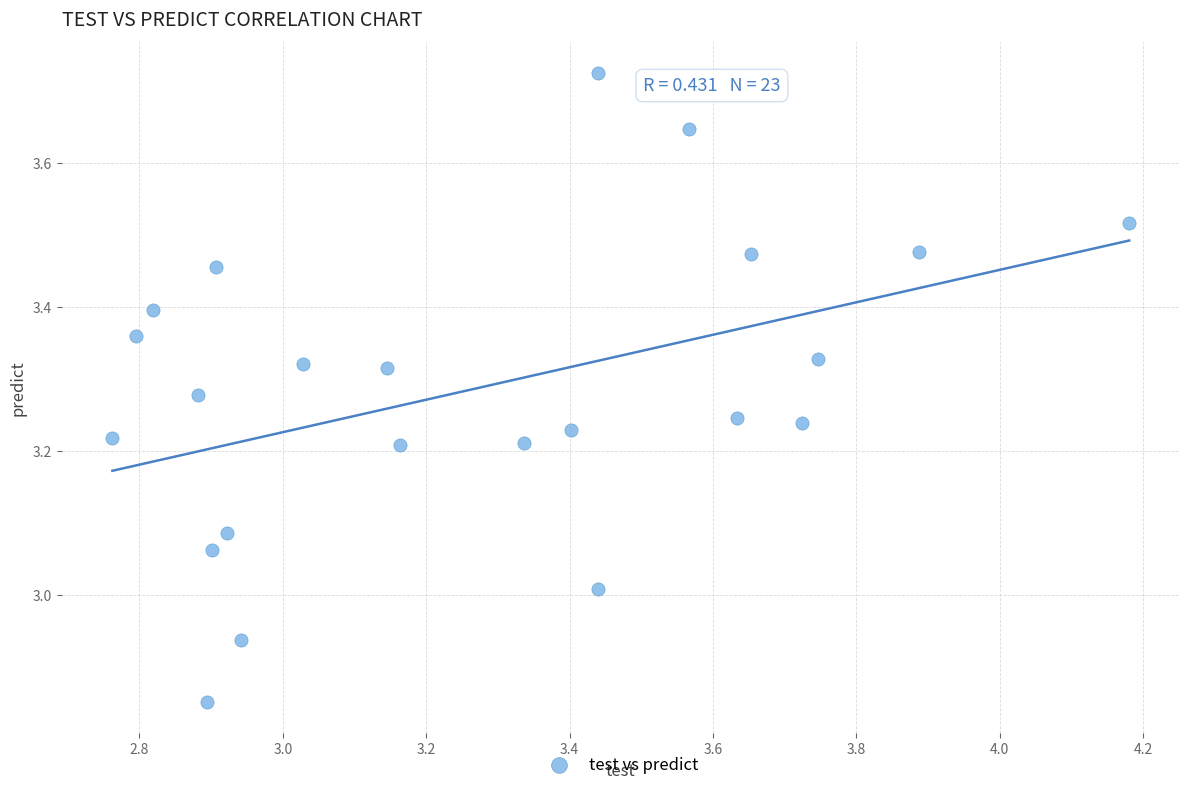

What is the range of Y values (max minus min)?

0.9